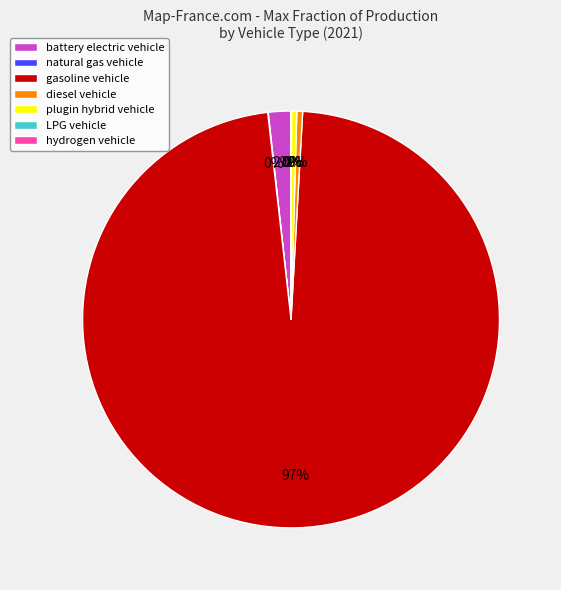

To the nearest percent, what is the average slice percentage?

14%